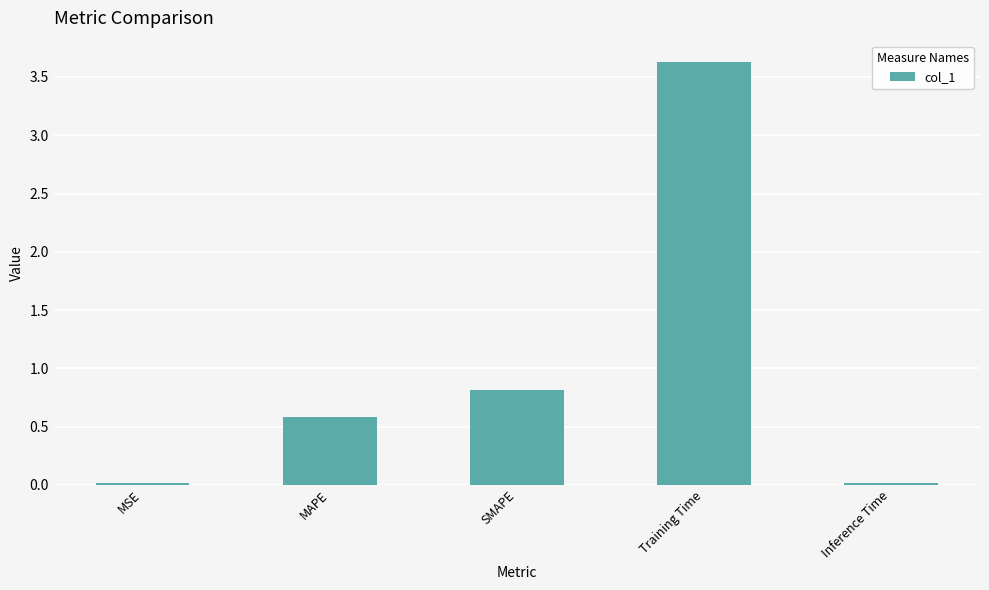

True or false: the data shows 0.0 at Inference Time.

True